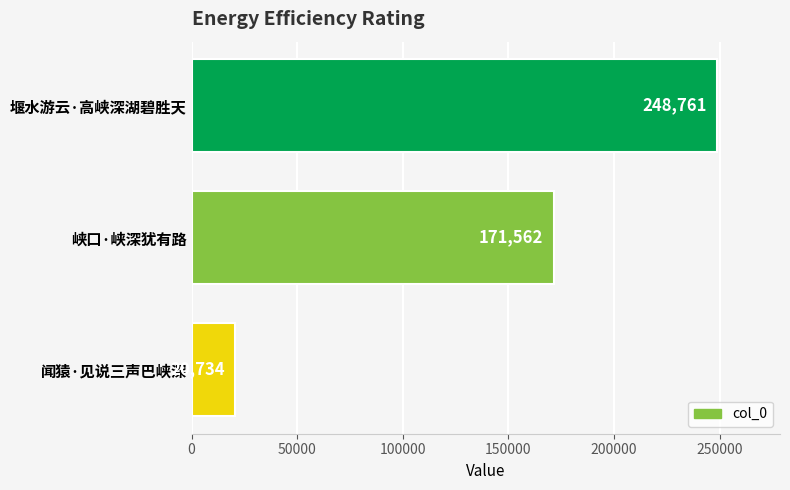

How many distinct data groups are displayed?

1